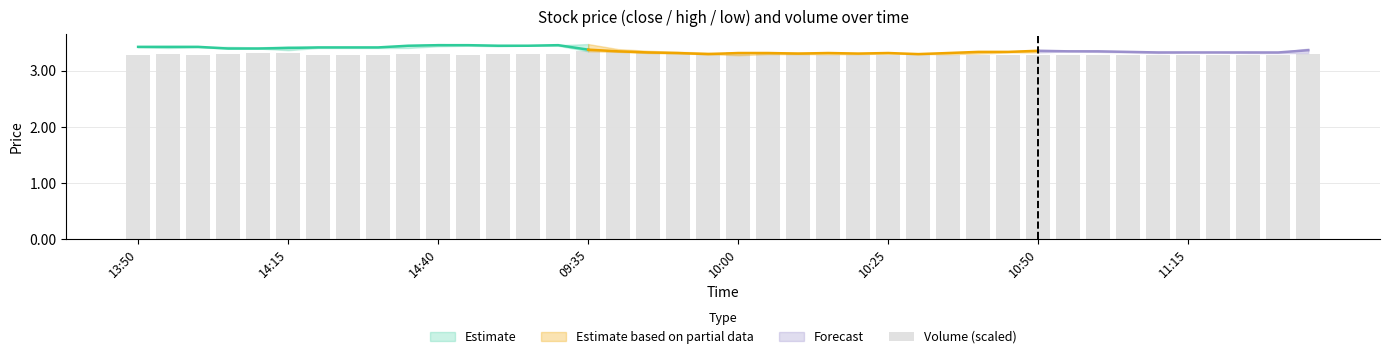

Approximately how many times larger is the value at 20 compared to 31?

1.0